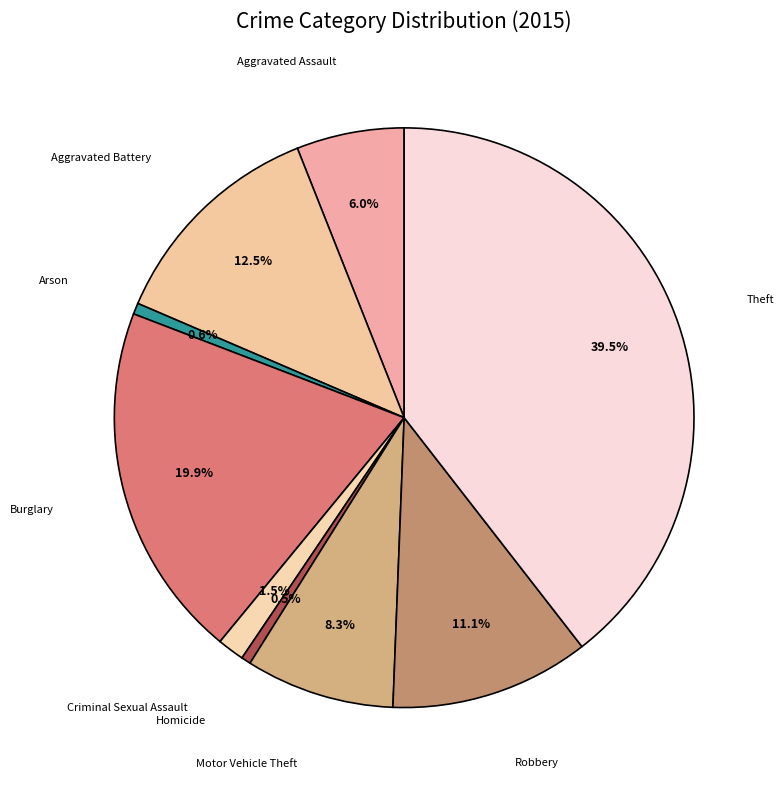

What is the smallest slice in the pie chart?

Homicide